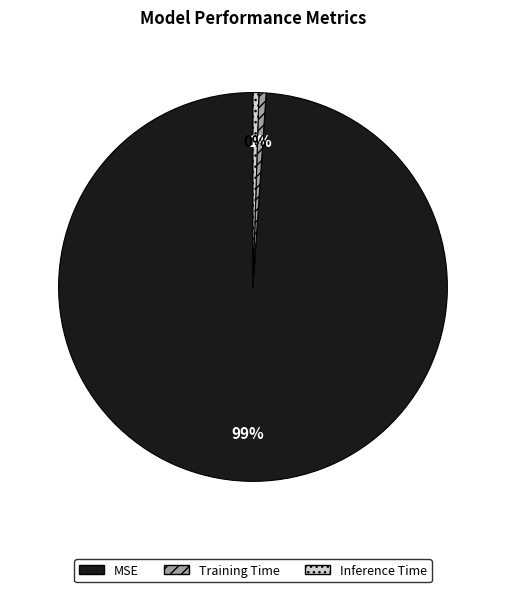

Which has a higher value, MSE or Inference Time?

MSE